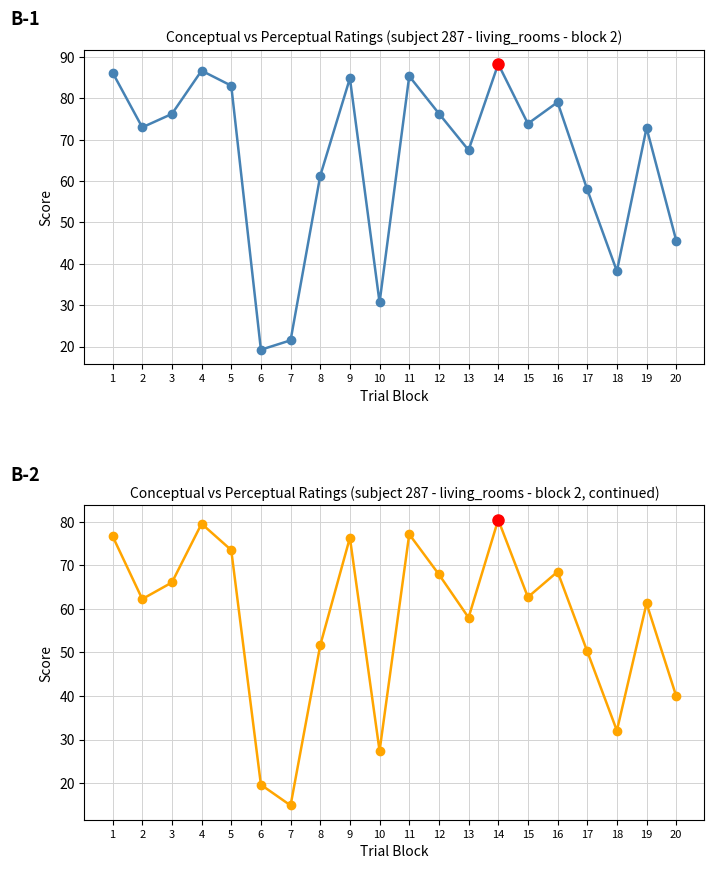

How many lines are shown in the chart?

2